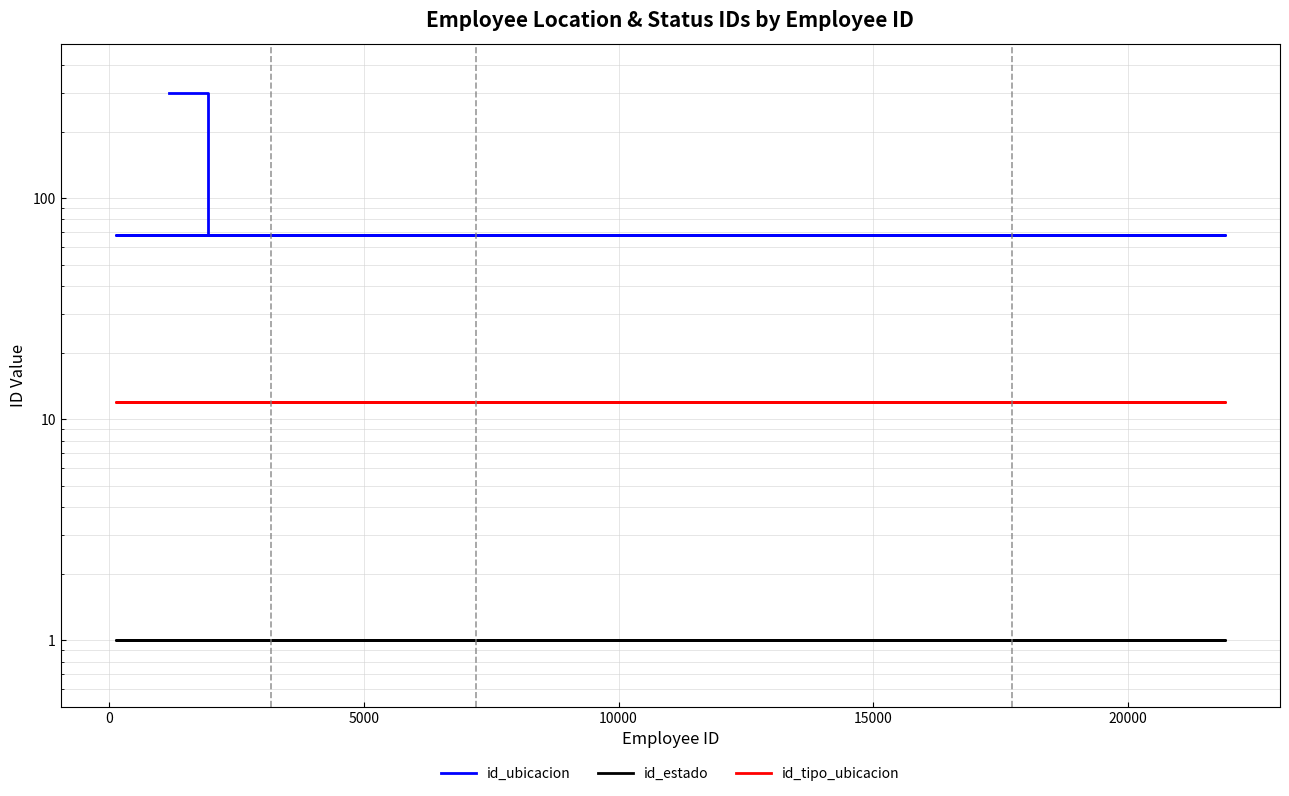

Which series has the largest range (max minus min)?

id_ubicacion